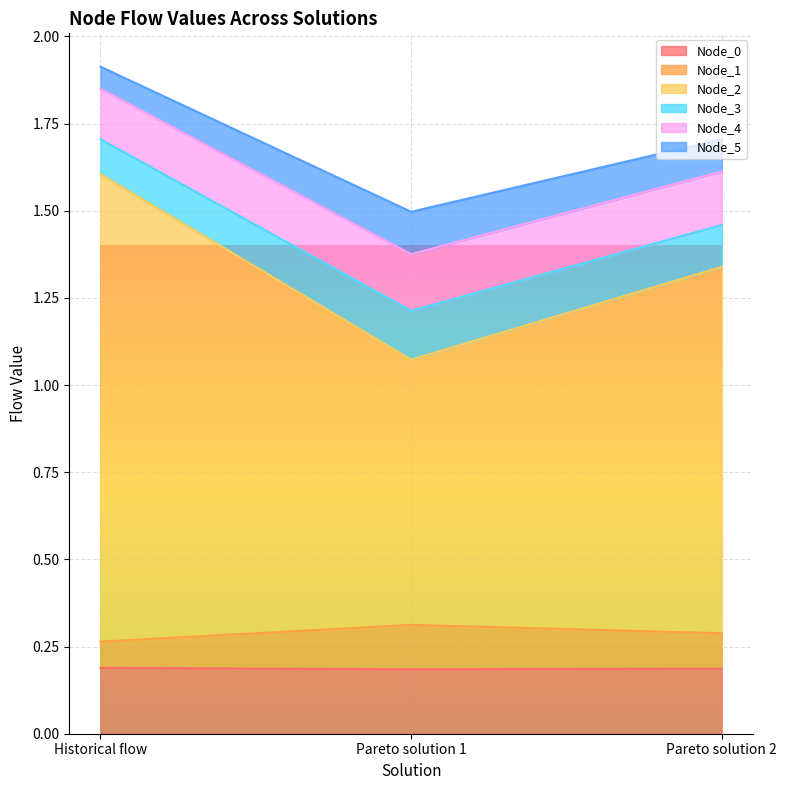

What is the average value of the Node_1 series?

0.3